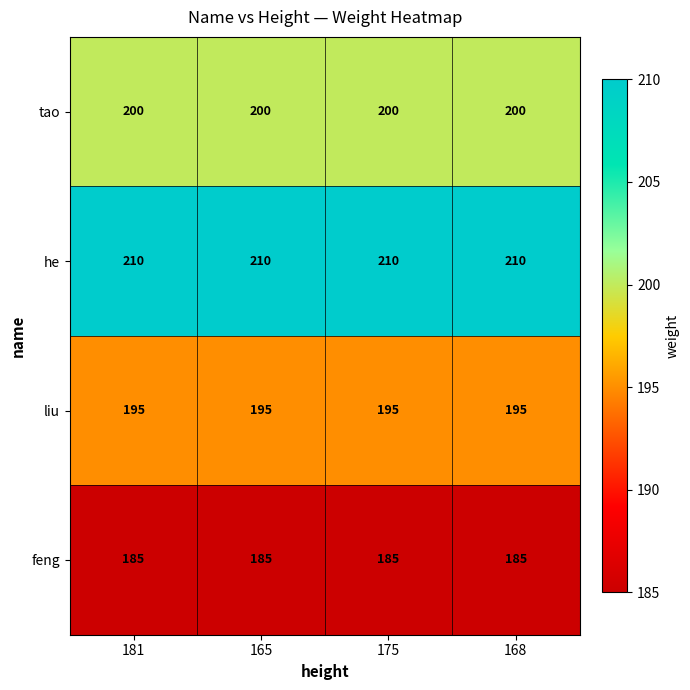

What is the total value across all series at 168?

790